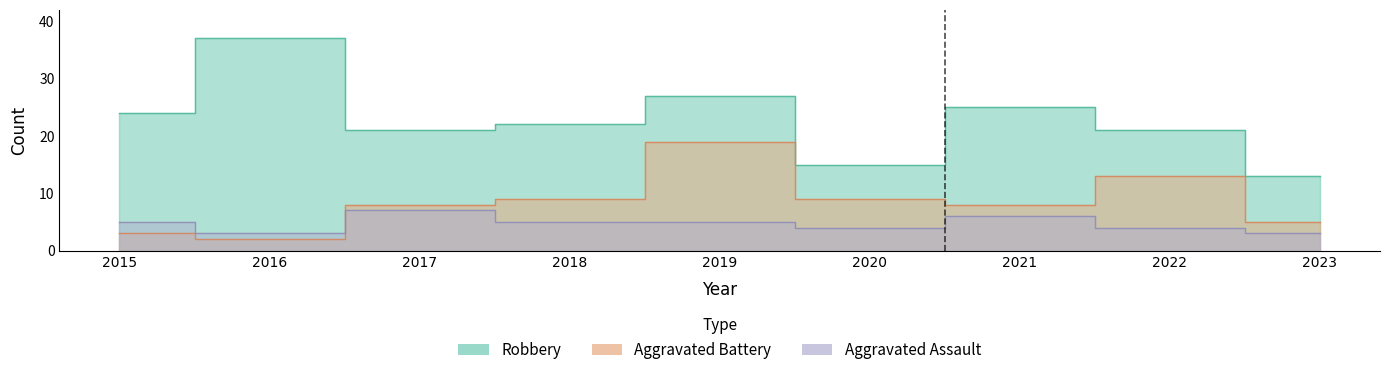

What is the minimum value shown in the chart?

2